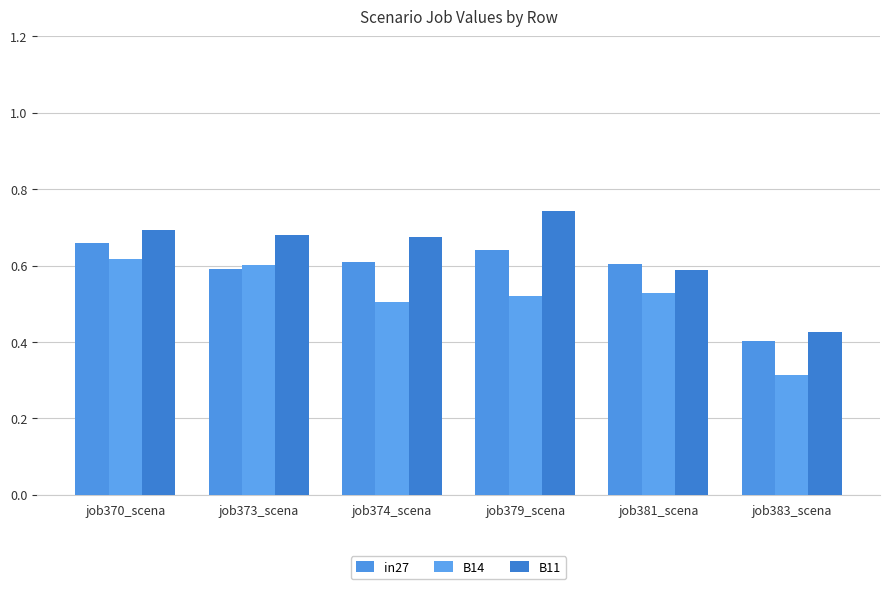

Reading right to left, transcribe all the data shown in this chart.

in27: job383_scena=0.4	job381_scena=0.6	job379_scena=0.6	job374_scena=0.6	job373_scena=0.6	job370_scena=0.7
B14: job383_scena=0.3	job381_scena=0.5	job379_scena=0.5	job374_scena=0.5	job373_scena=0.6	job370_scena=0.6
B11: job383_scena=0.4	job381_scena=0.6	job379_scena=0.7	job374_scena=0.7	job373_scena=0.7	job370_scena=0.7